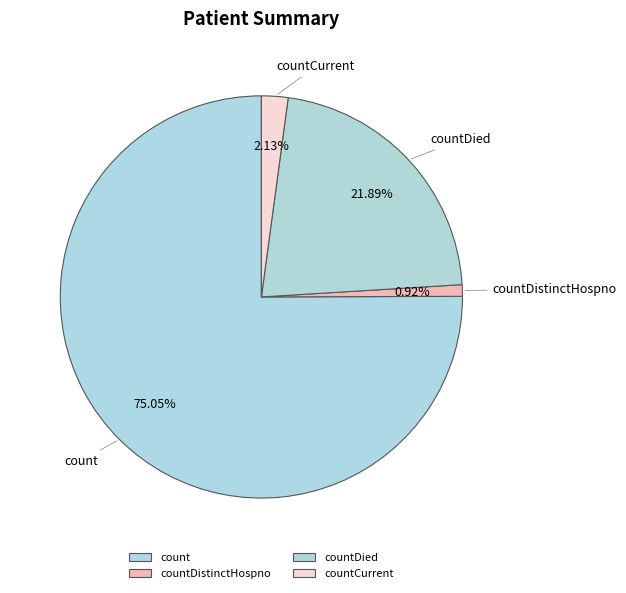

Is count the majority of the pie?

Yes